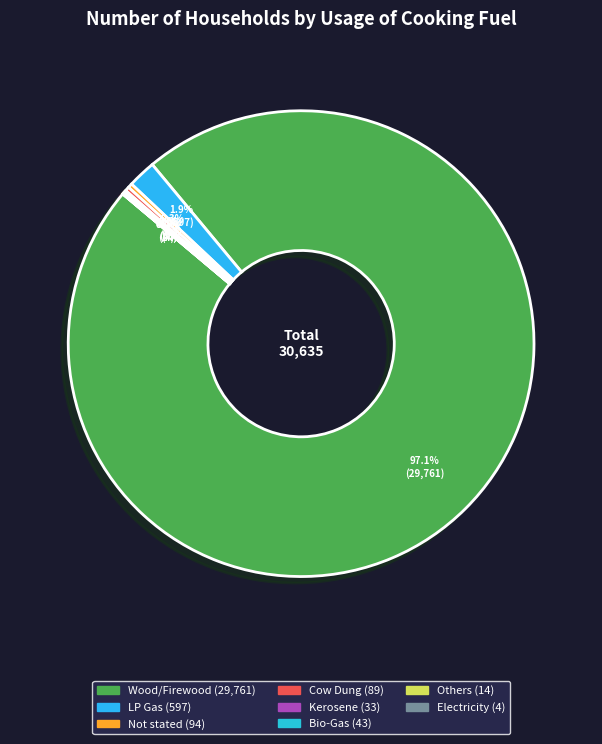

Does any single category account for the majority?

Yes